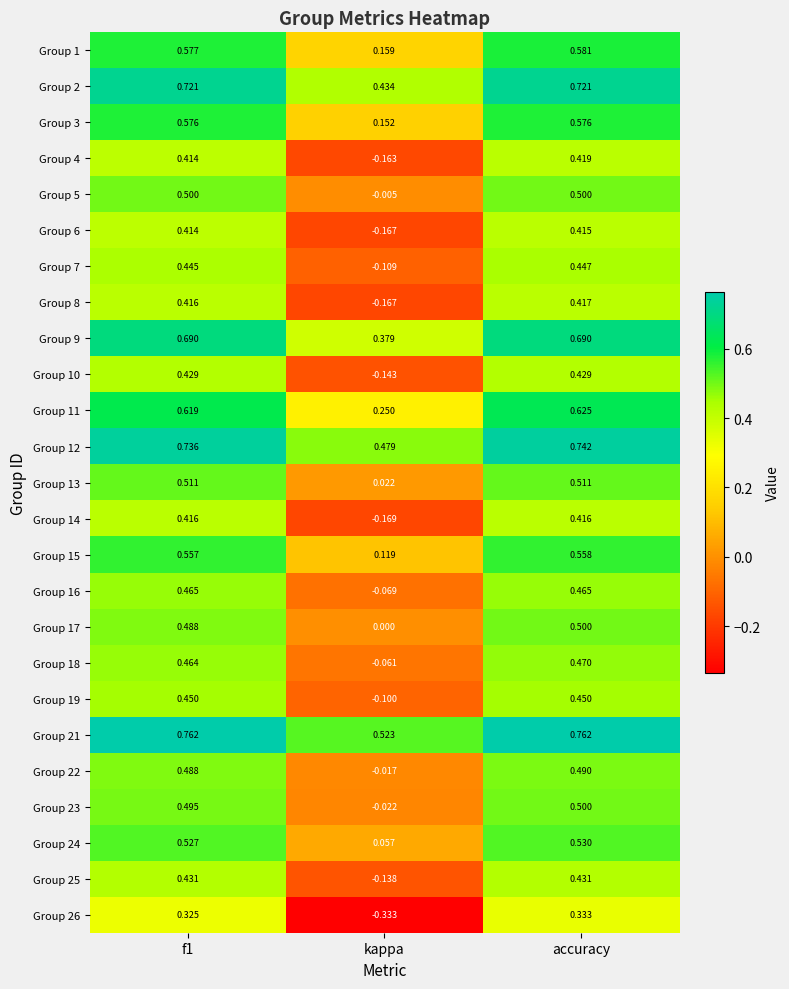

At how many categories does at least one series exceed 0?

3